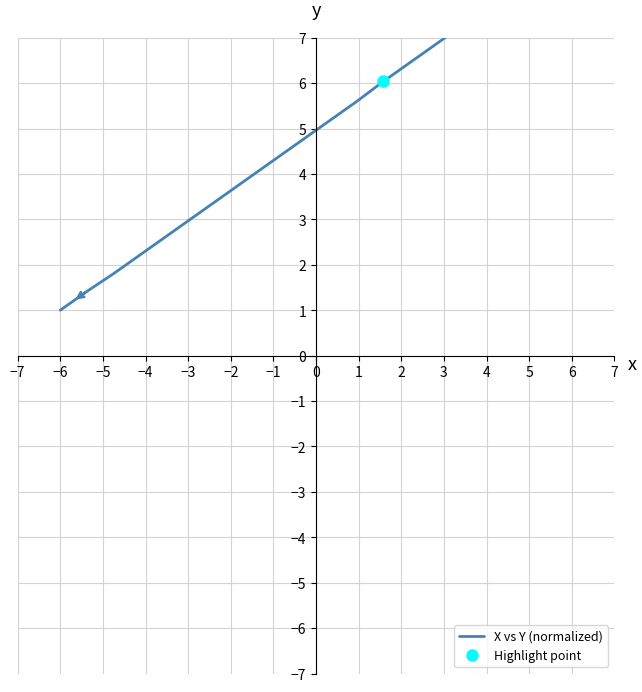

What is the smallest value displayed?

1.0